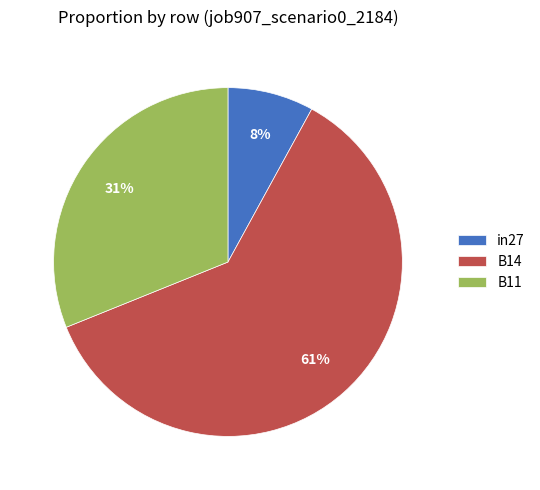

What is the largest slice in the pie chart?

B14